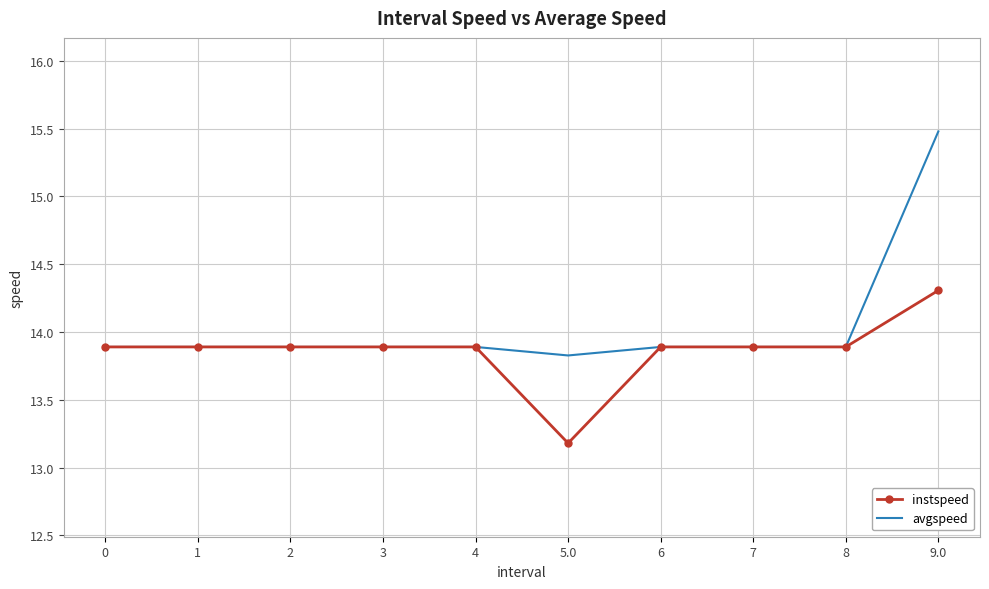

Which series has the widest spread of values?

avgspeed